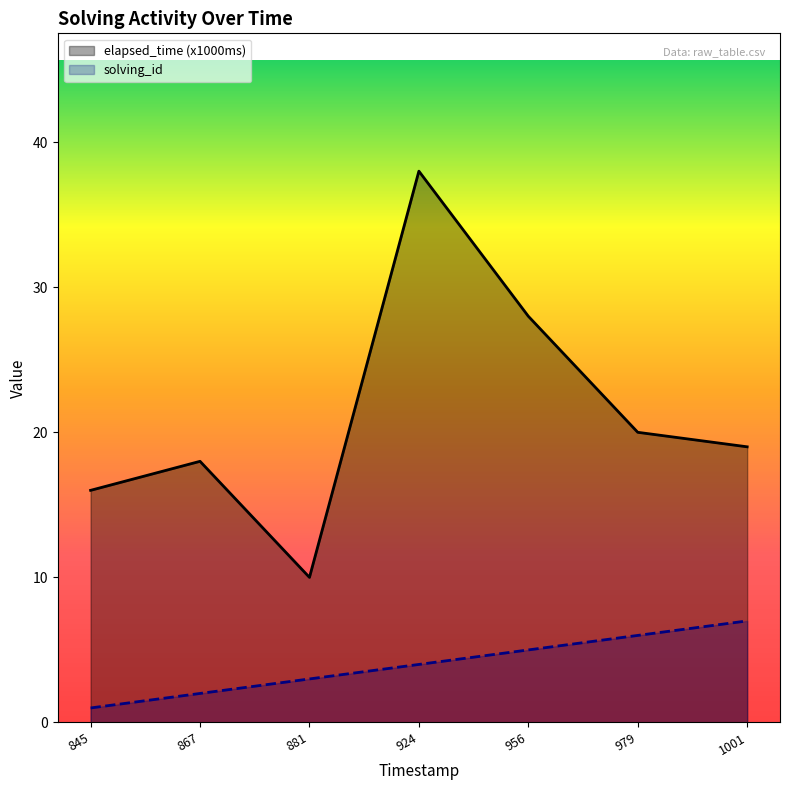

The elapsed_time (x1000ms) series shows 10 at 881. True or false?

True